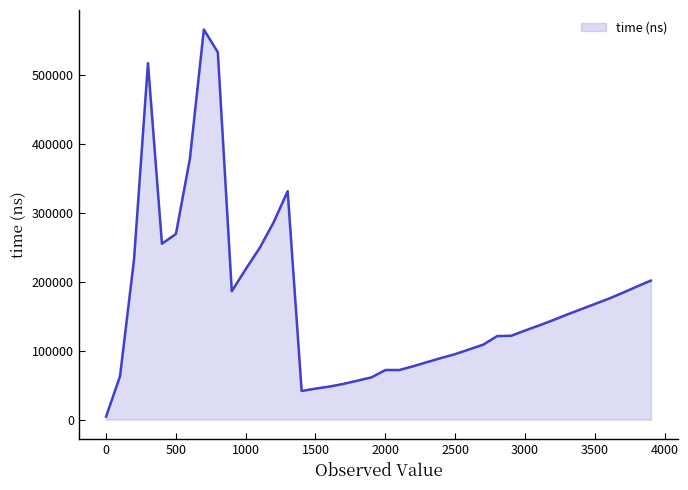

What is the difference between the maximum and minimum values?

561079